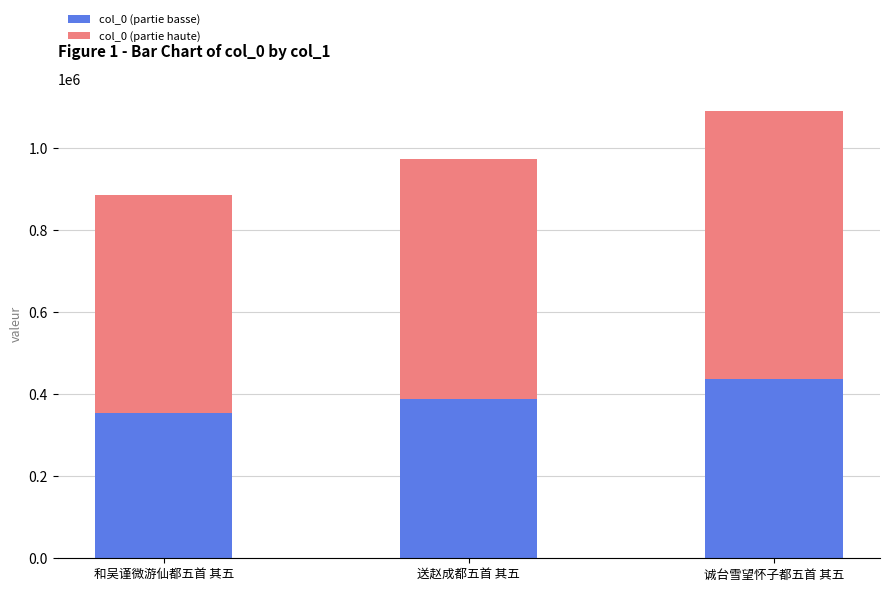

Which category has the lowest value in the col_0 (partie basse) series?

和吴谨微游仙都五首 其五